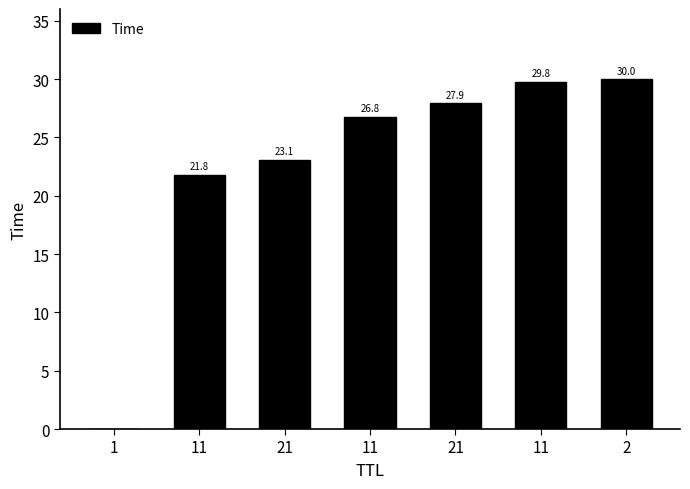

What is the average value?

22.8